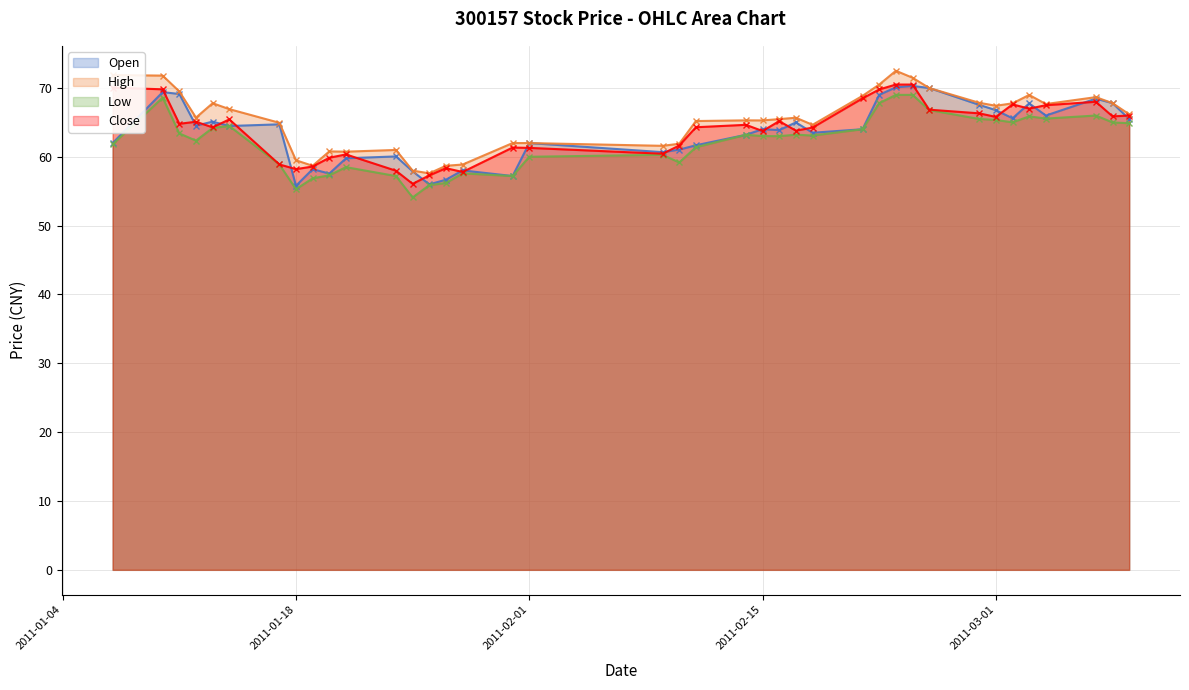

What is the maximum value for Open?

70.3